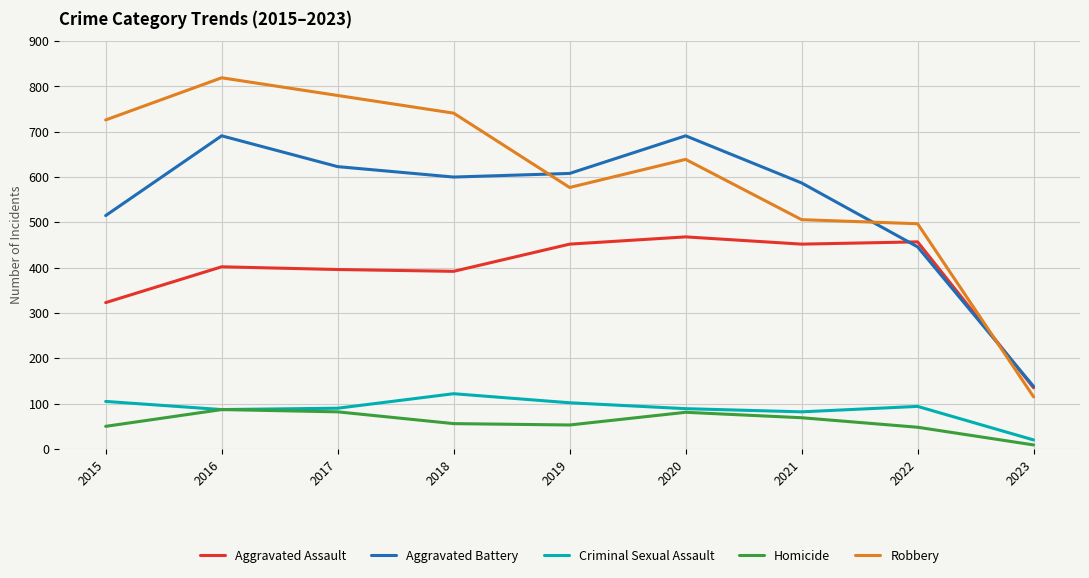

True or false: Robbery and Homicide cross at least once.

False